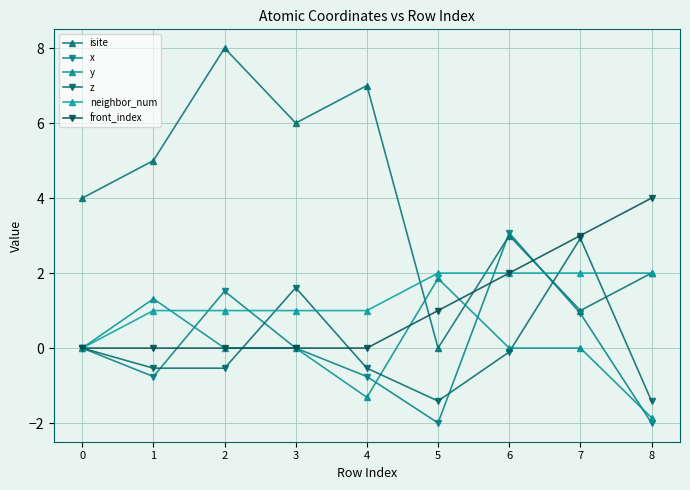

Reading left to right, what are all the values shown in this chart?

isite: 0=4.0	1=5.0	2=8.0	3=6.0	4=7.0	5=0.0	6=3.0	7=1.0	8=2.0
x: 0=0.0	1=-0.8	2=1.5	3=0.0	4=-0.8	5=-2.0	6=3.1	7=0.9	8=-2.0
y: 0=0.0	1=1.3	2=0.0	3=0.0	4=-1.3	5=1.9	6=0.0	7=0.0	8=-1.9
z: 0=0.0	1=-0.5	2=-0.5	3=1.6	4=-0.5	5=-1.4	6=-0.1	7=2.9	8=-1.4
neighbor_num: 0=0.0	1=1.0	2=1.0	3=1.0	4=1.0	5=2.0	6=2.0	7=2.0	8=2.0
front_index: 0=0.0	1=0.0	2=0.0	3=0.0	4=0.0	5=1.0	6=2.0	7=3.0	8=4.0